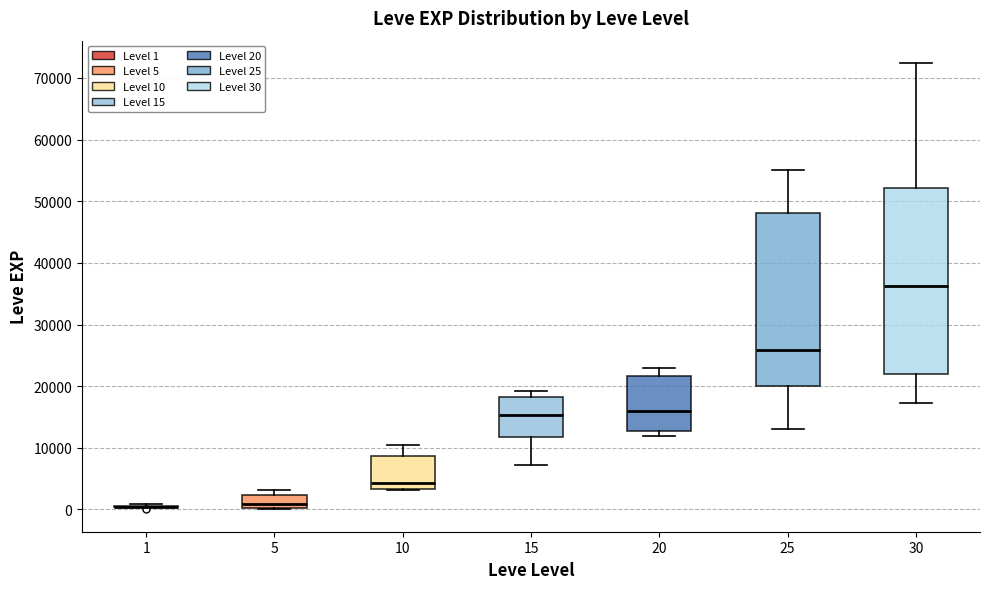

Reading left to right, transcribe this box plot: for each box, give where its median line is, the range the box spans, and where its two whiskers end, as read against the y-axis. The values are not printed on the chart, so give them approximately, as read against the axis.

1: box collapsed to a line at 0, whiskers 0 to 1000
5: median 1000, box 0 to 2000, whiskers 0 to 3000
10: median 4000, box 3000 to 9000, whiskers 3000 to 10000
15: median 15000, box 12000 to 18000, whiskers 7000 to 19000
20: median 16000, box 13000 to 22000, whiskers 12000 to 23000
25: median 26000, box 20000 to 48000, whiskers 13000 to 55000
30: median 36000, box 22000 to 52000, whiskers 17000 to 72000